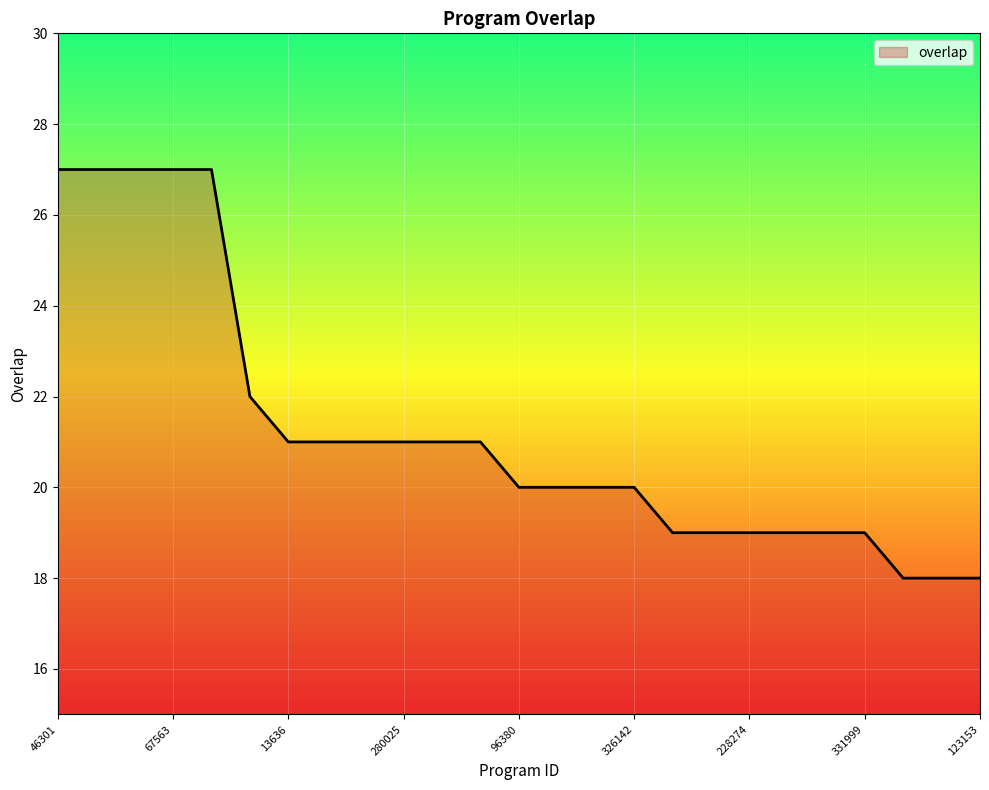

What is the difference between the maximum and minimum values?

9